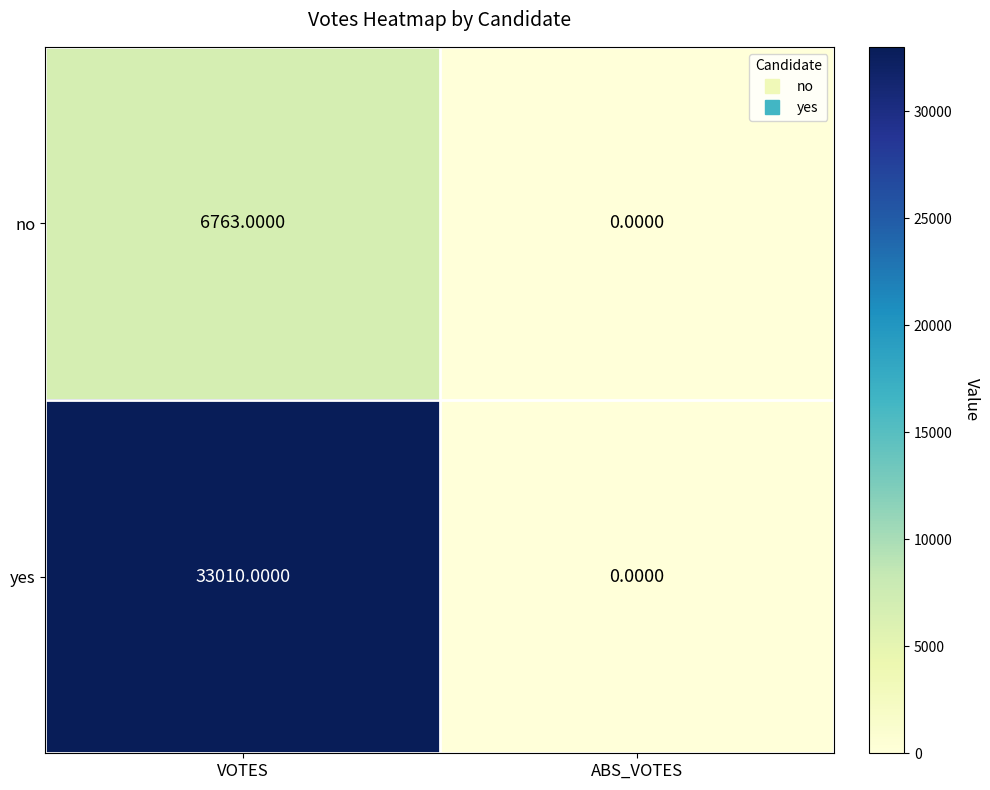

Which category has the lowest value across all series?

ABS_VOTES